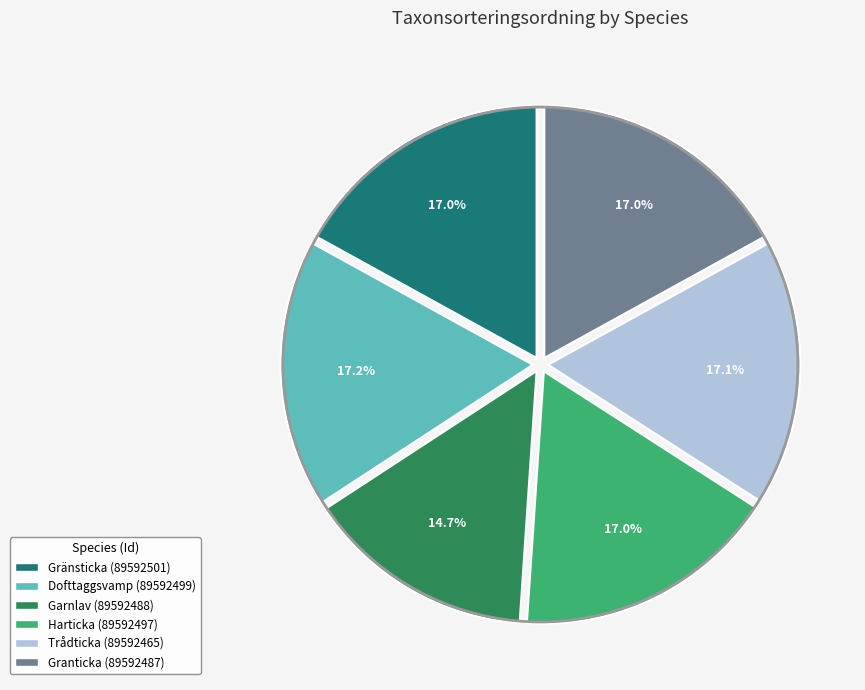

To the nearest percent, what is the combined percentage of Gränsticka (89592501) and Garnlav (89592488)?

32%